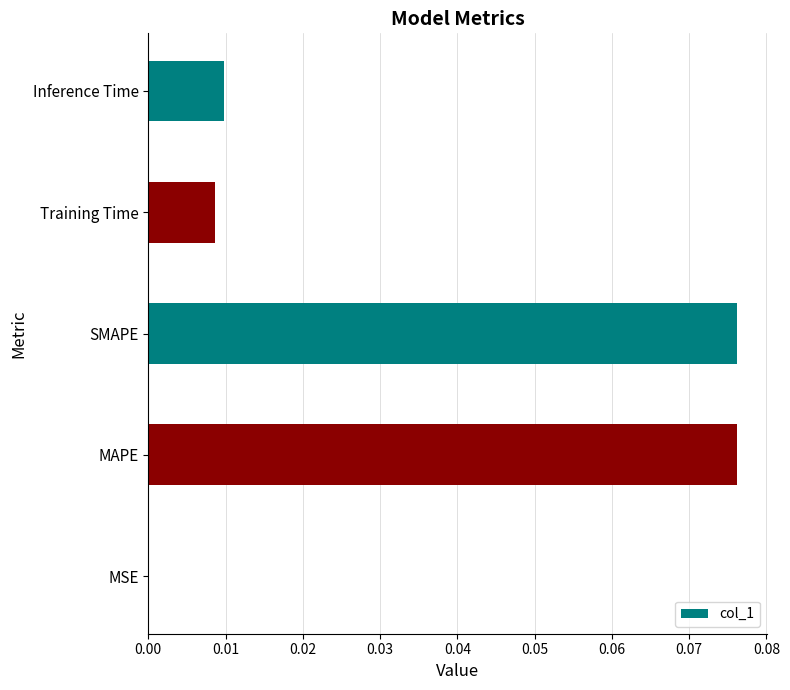

True or false: the data shows 0.0 at SMAPE.

False